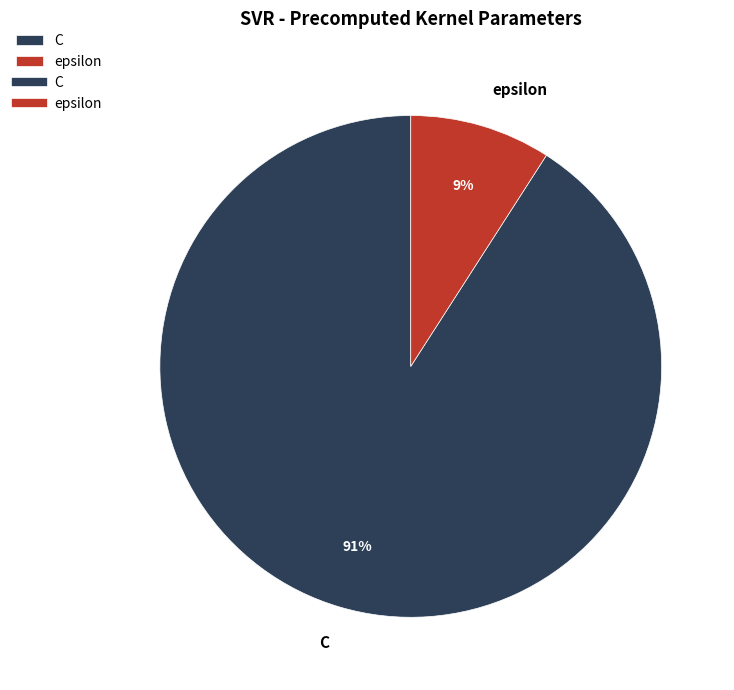

Which category has the smallest portion of the pie?

epsilon